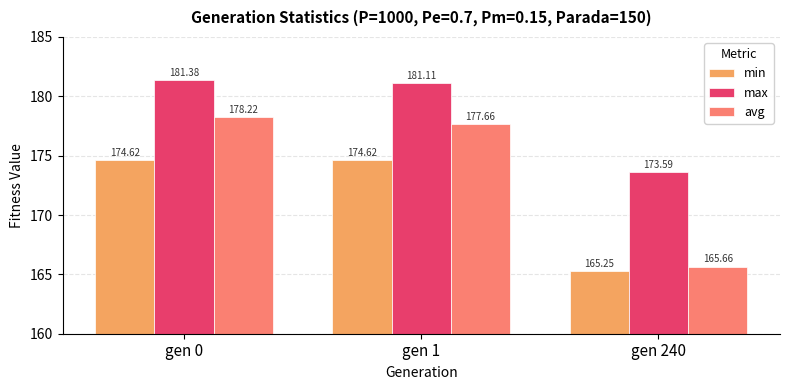

Is the value of min at gen 240 greater than the value of avg at gen 240?

No